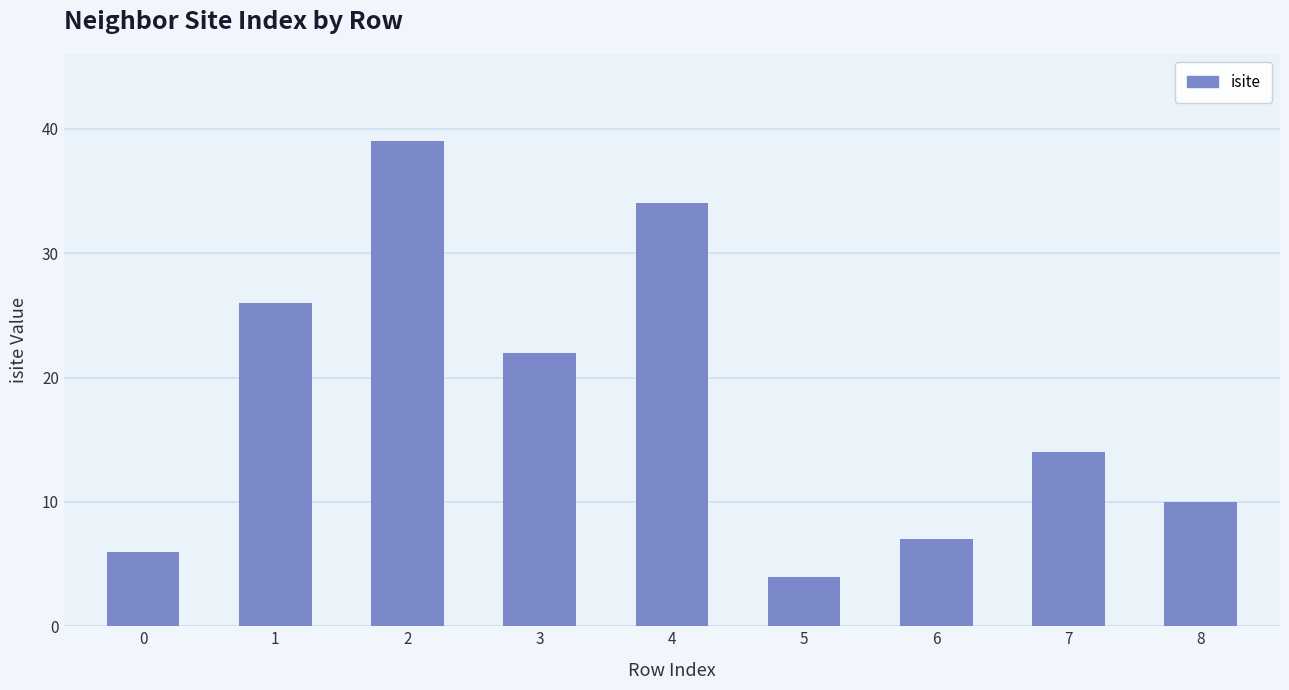

The chart shows a value of 6 at 0. True or false?

True